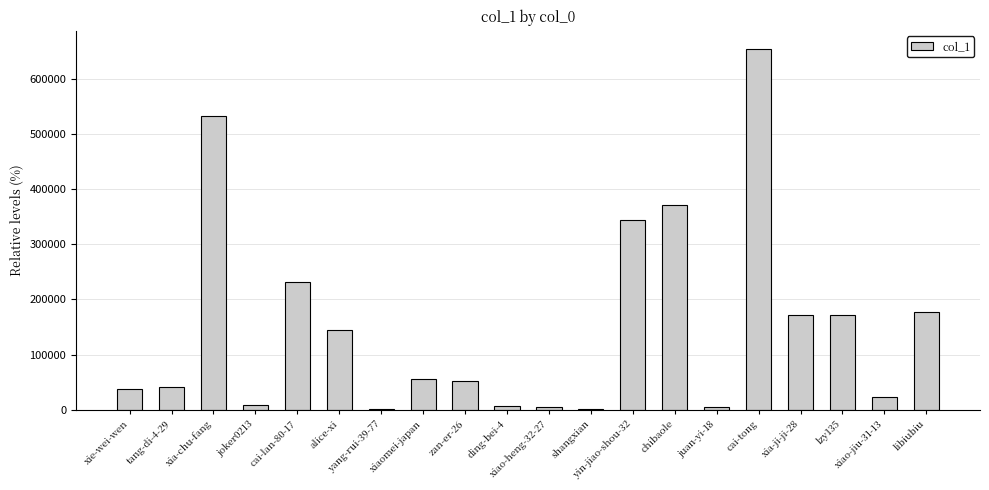

How many data points does each series have?

20